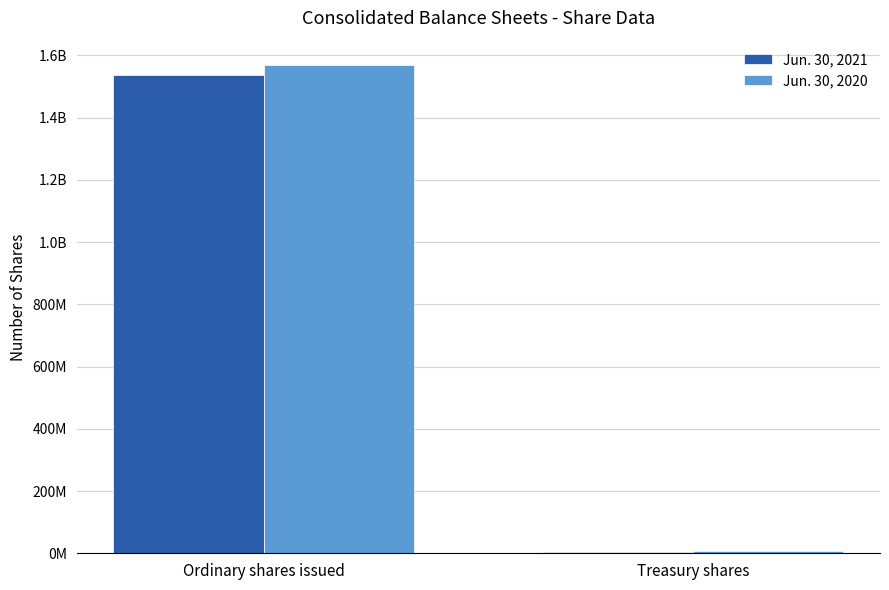

Reading left to right, what are all the values shown in this chart?

Jun. 30, 2021: Ordinary shares issued=1538000000	Treasury shares=3000000
Jun. 30, 2020: Ordinary shares issued=1569000000	Treasury shares=7000000